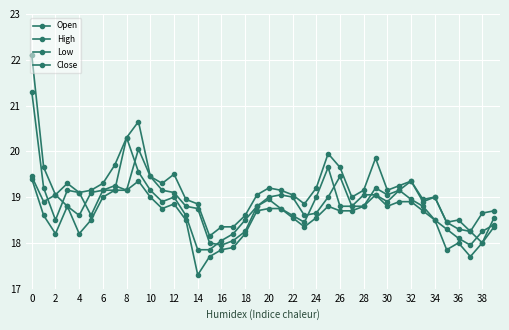

What is the label of the 14th point from the right?

26